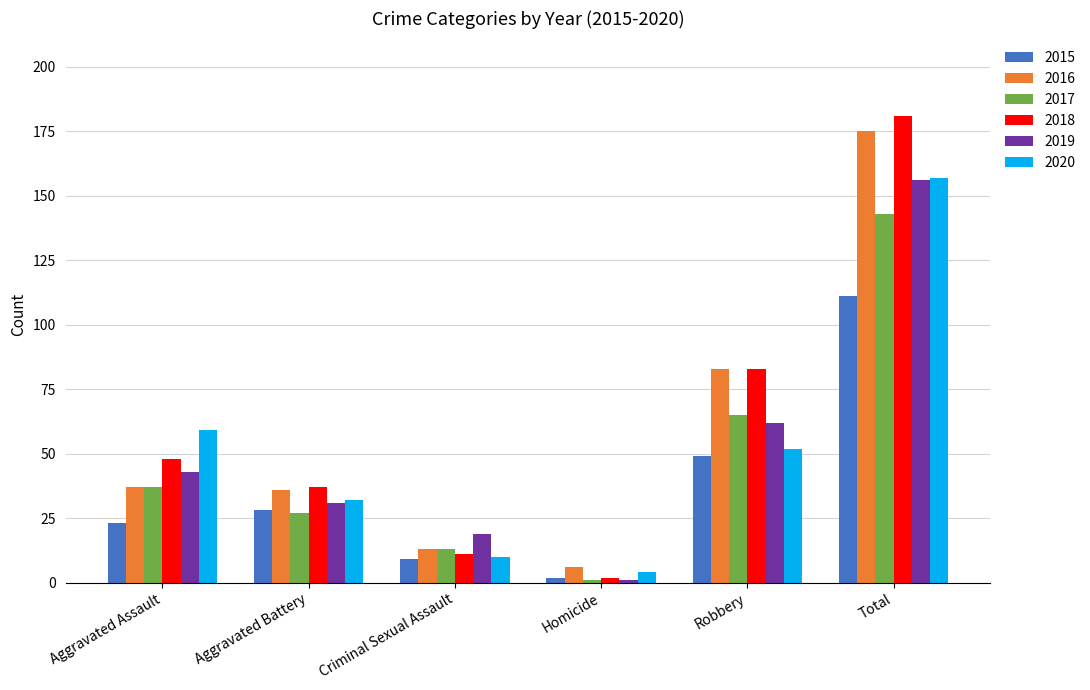

How many series are shown in this chart?

6